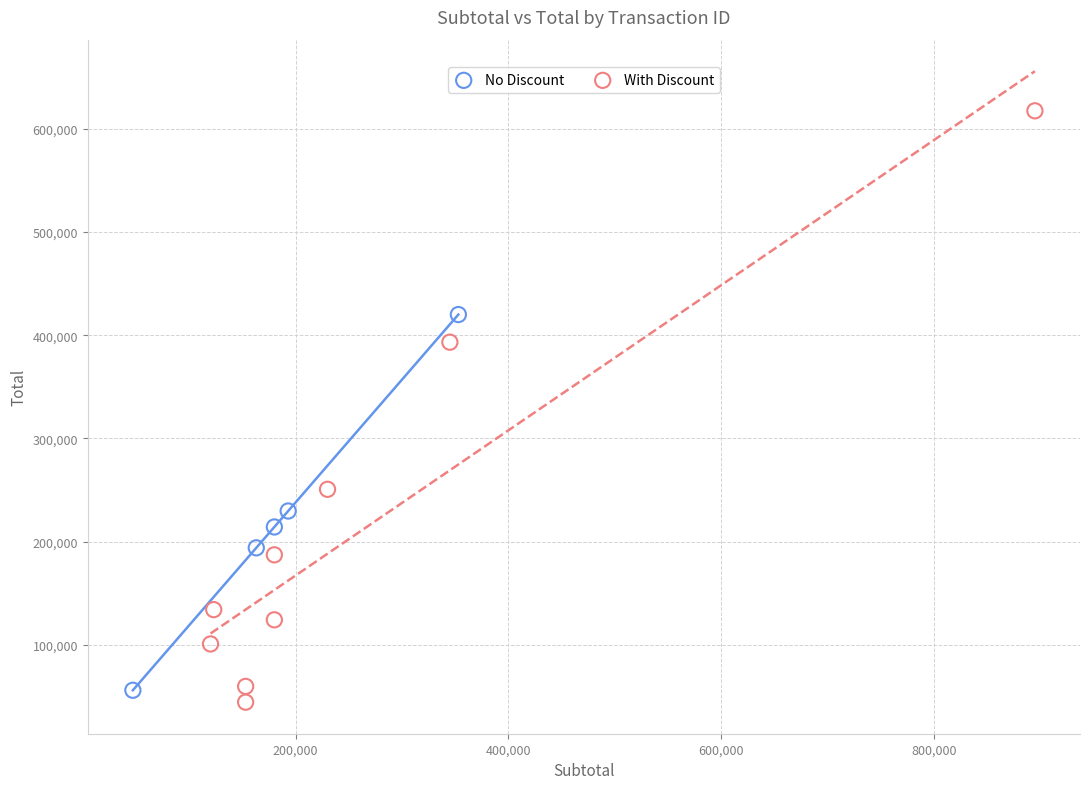

Which series reaches the maximum Y coordinate?

With Discount